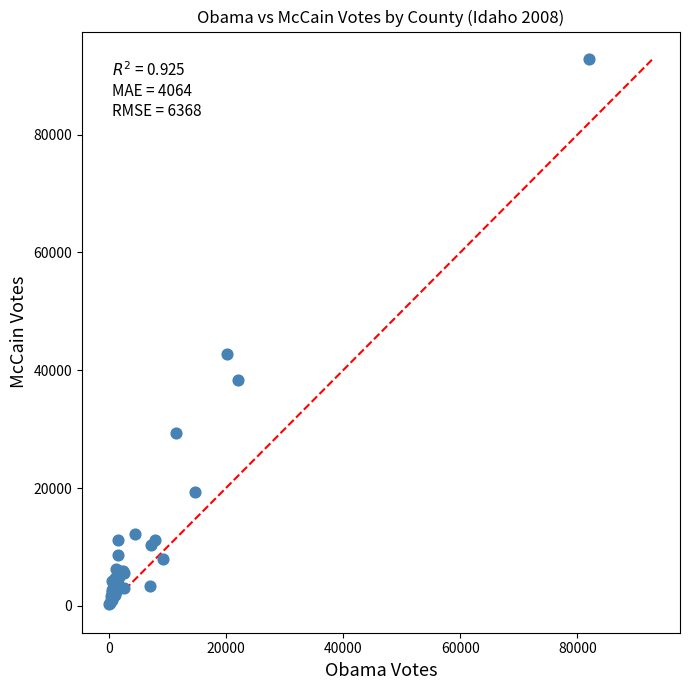

What Y value in the scatter plot is closest to 46592?

42752